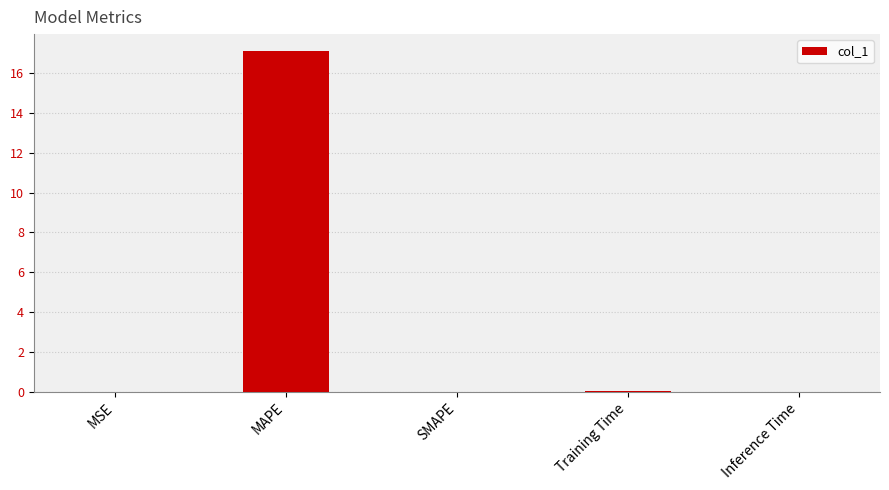

Is it true that the value at SMAPE is 0.0?

True